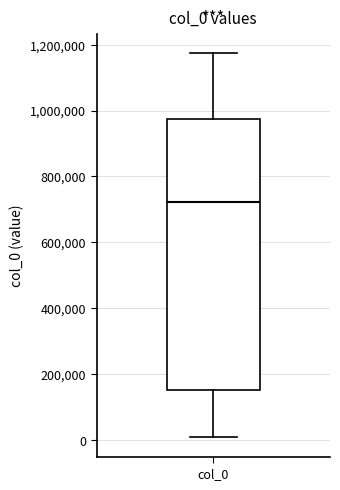

Transcribe this box plot: give where the median line is, the range the box spans, and where the two whiskers end, as read against the y-axis. The values are not printed on the chart, so give them approximately, as read against the axis.

median 720000, box 160000 to 980000, whiskers 0 to 1180000